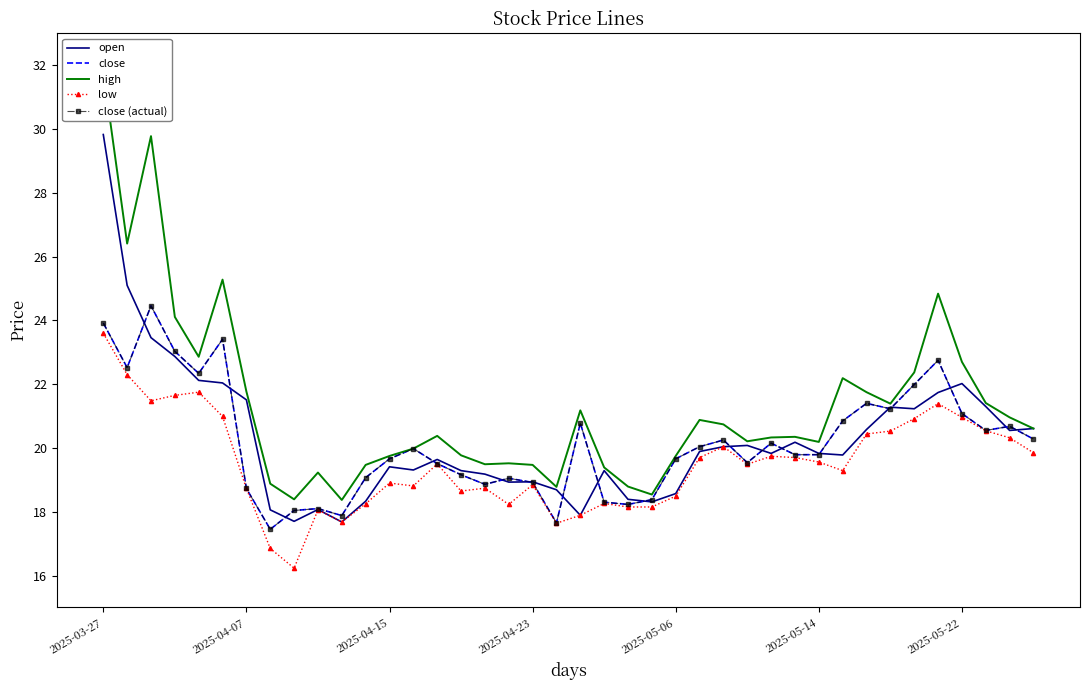

Where is close nearest to the value 20?

13